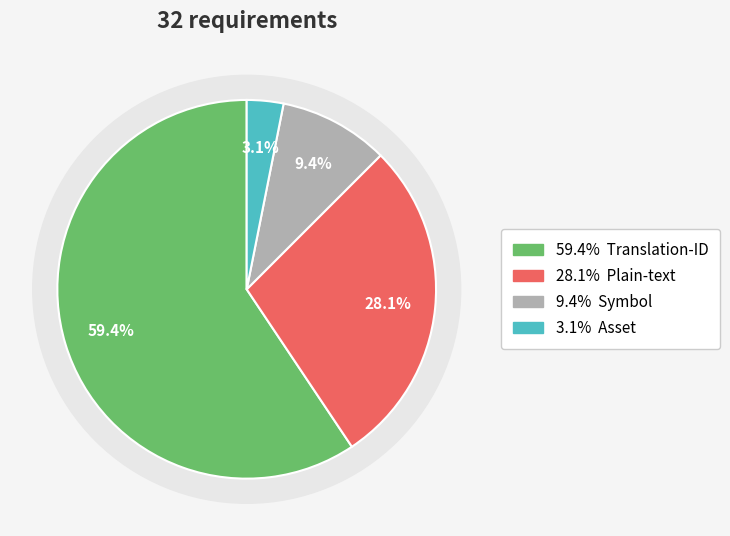

The Asset slice represents 12% of the pie. True or false?

False